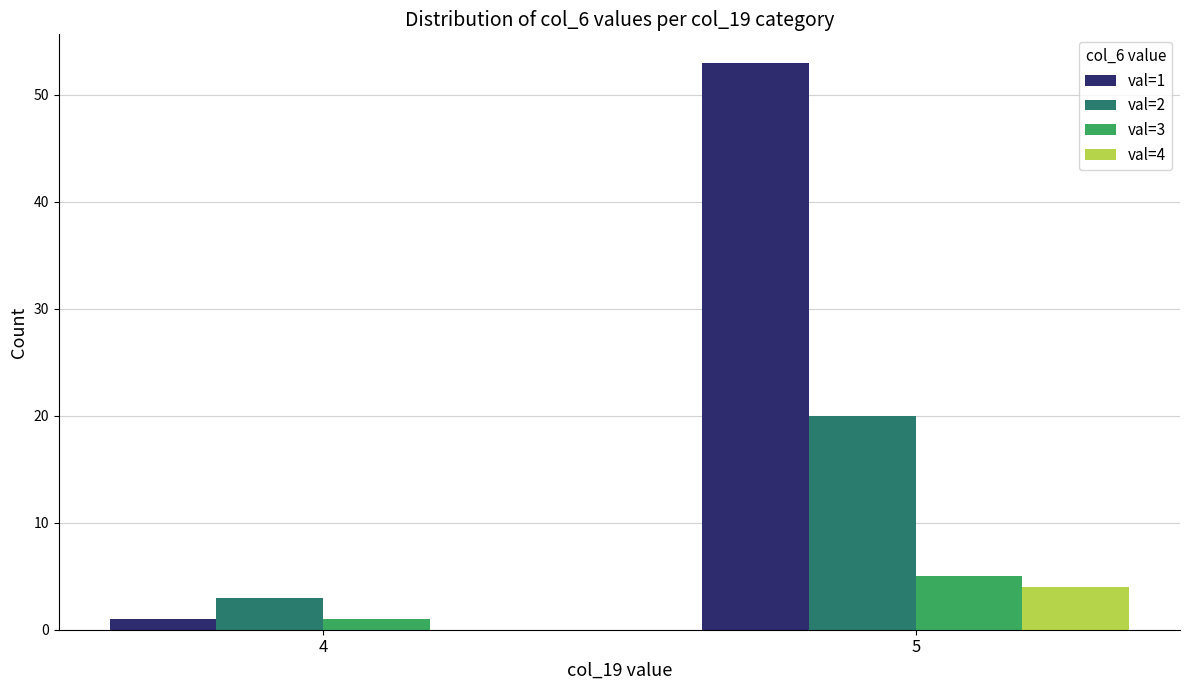

True or false: val=2 has a value of 20 at 5.

True